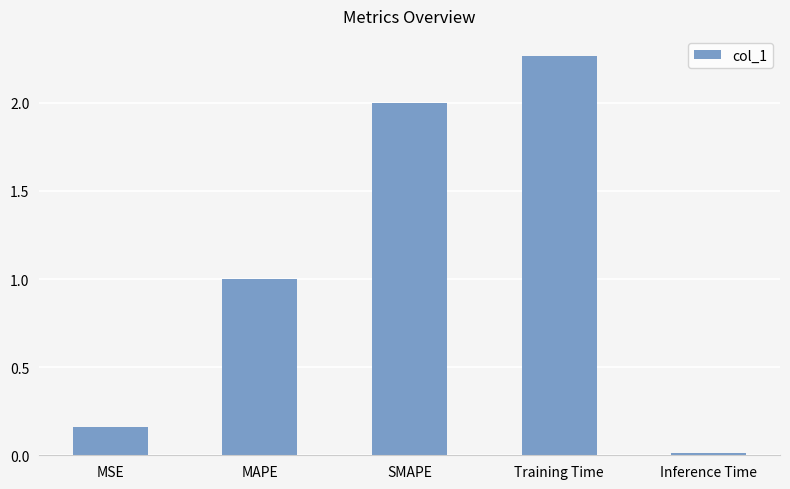

List the labels in order of value, largest first.

Training Time, SMAPE, MAPE, MSE, Inference Time